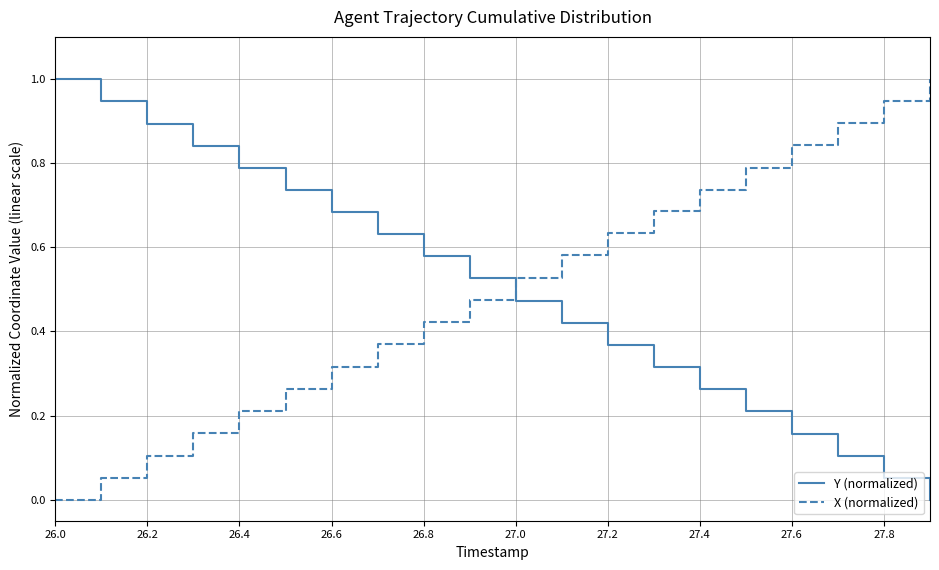

True or false: Y (normalized) and X (normalized) cross at least once.

True